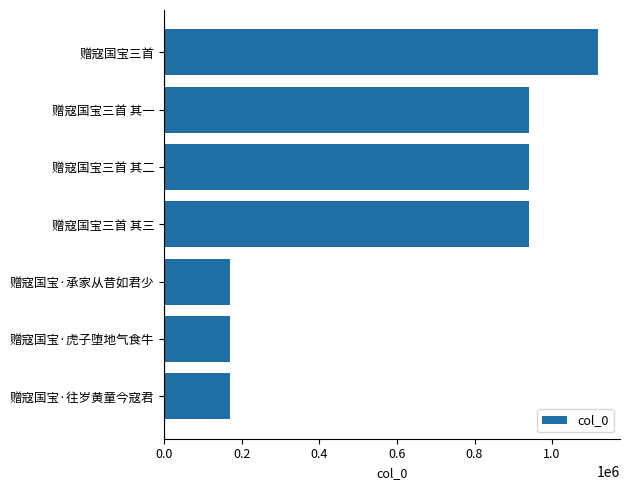

What is the difference between the values at 赠寇国宝三首 其三 and 赠寇国宝三首?

179389